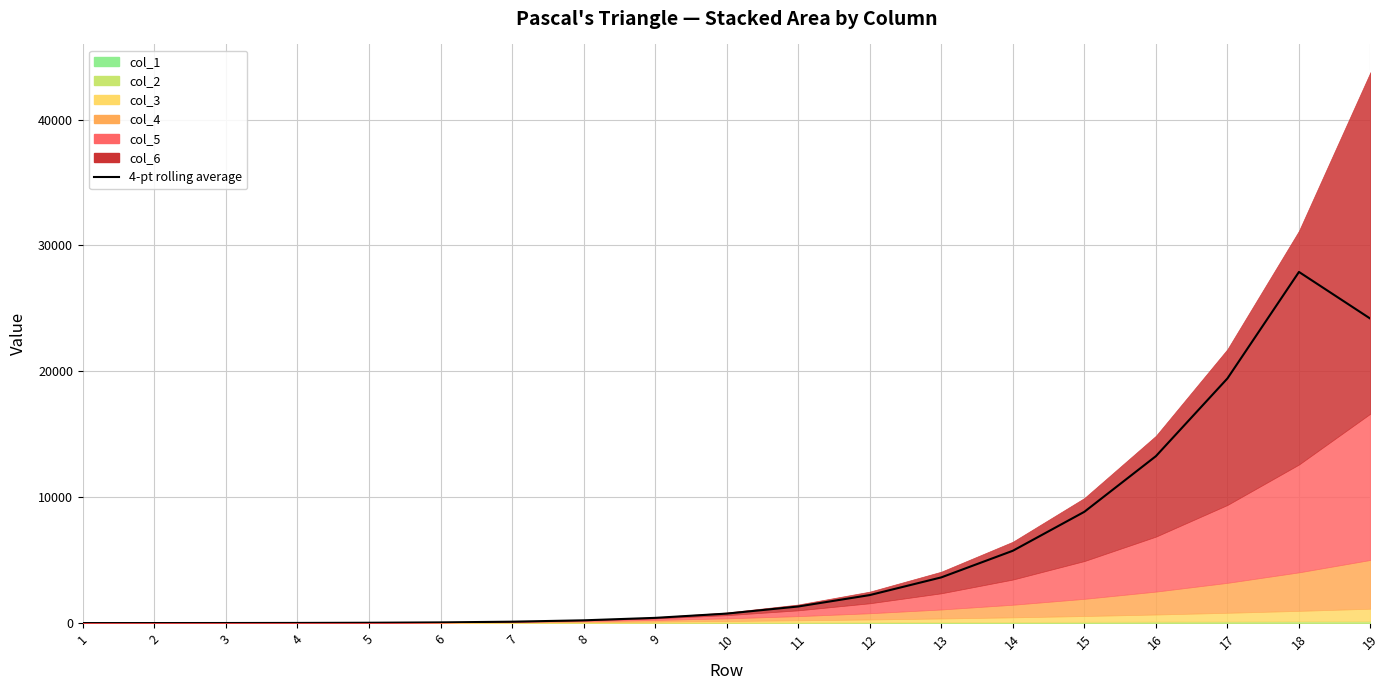

Is it true that the value at 13 is 4933.3?

False